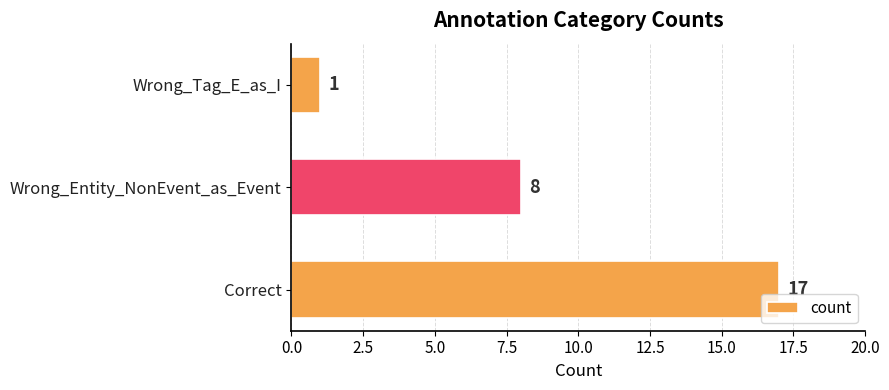

What is the difference between the maximum and minimum values?

16